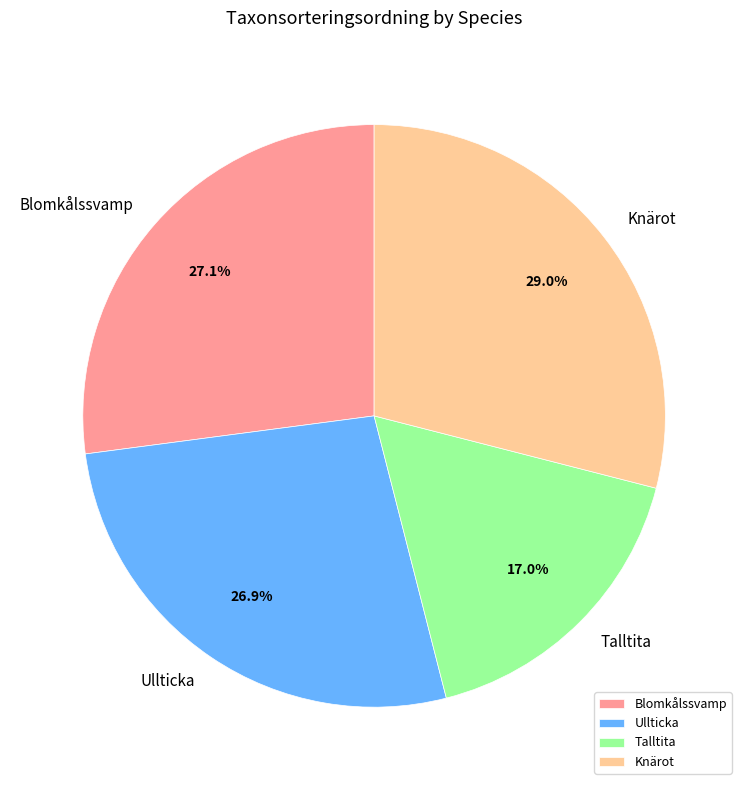

Which slice is the largest?

Knärot